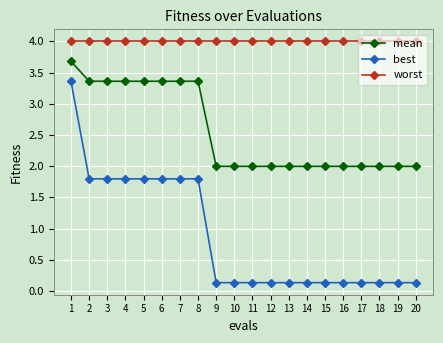

True or false: worst and best intersect in this chart.

False